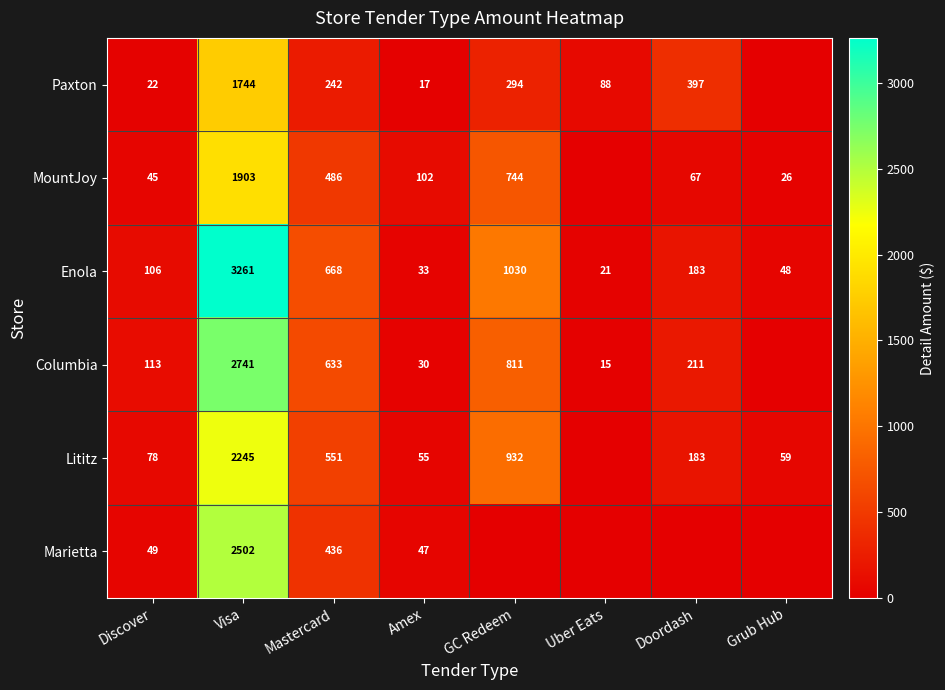

Rank the categories by Enola value from lowest to highest.

Uber Eats, Amex, Grub Hub, Discover, Doordash, Mastercard, GC Redeem, Visa